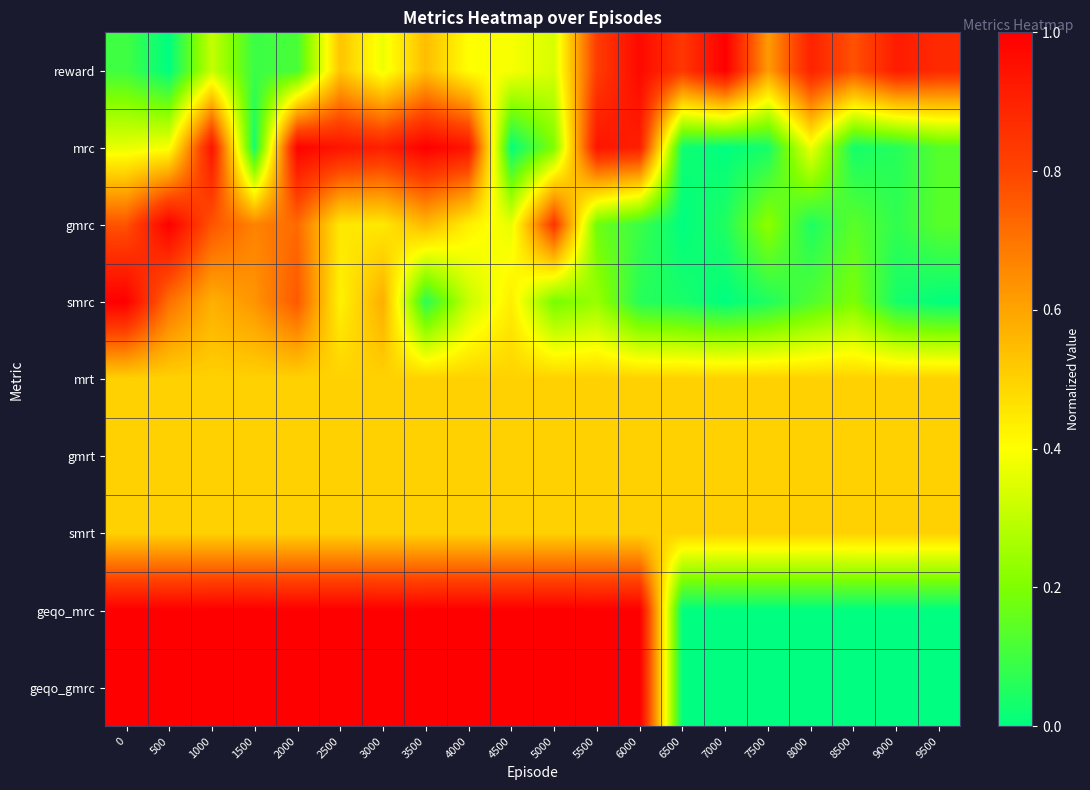

Reading left to right, extract all data points from this chart.

reward: 0=0.1	500=0.0	1000=0.3	1500=0.1	2000=0.1	2500=0.5	3000=0.4	3500=0.5	4000=0.4	4500=0.4	5000=0.3	5500=0.8	6000=1.0	6500=0.8	7000=1.0	7500=0.6	8000=0.9	8500=0.8	9000=0.9	9500=0.9
mrc: 0=0.4	500=0.4	1000=0.9	1500=0.0	2000=1.0	2500=0.9	3000=0.9	3500=1.0	4000=0.9	4500=0.0	5000=0.2	5500=0.9	6000=0.9	6500=0.0	7000=0.0	7500=0.0	8000=0.4	8500=0.0	9000=0.1	9500=0.1
gmrc: 0=0.8	500=1.0	1000=0.8	1500=0.7	2000=0.7	2500=0.5	3000=0.4	3500=0.6	4000=0.4	4500=0.4	5000=0.8	5500=0.2	6000=0.1	6500=0.0	7000=0.0	7500=0.2	8000=0.0	8500=0.1	9000=0.1	9500=0.1
smrc: 0=1.0	500=0.7	1000=0.6	1500=0.6	2000=0.8	2500=0.4	3000=0.6	3500=0.1	4000=0.3	4500=0.4	5000=0.2	5500=0.2	6000=0.1	6500=0.0	7000=0.0	7500=0.0	8000=0.1	8500=0.2	9000=0.0	9500=0.0
mrt: 0=0.5	500=0.5	1000=0.5	1500=0.5	2000=0.5	2500=0.5	3000=0.5	3500=0.5	4000=0.5	4500=0.5	5000=0.5	5500=0.5	6000=0.5	6500=0.5	7000=0.5	7500=0.5	8000=0.5	8500=0.5	9000=0.5	9500=0.5
gmrt: 0=0.5	500=0.5	1000=0.5	1500=0.5	2000=0.5	2500=0.5	3000=0.5	3500=0.5	4000=0.5	4500=0.5	5000=0.5	5500=0.5	6000=0.5	6500=0.5	7000=0.5	7500=0.5	8000=0.5	8500=0.5	9000=0.5	9500=0.5
smrt: 0=0.5	500=0.5	1000=0.5	1500=0.5	2000=0.5	2500=0.5	3000=0.5	3500=0.5	4000=0.5	4500=0.5	5000=0.5	5500=0.5	6000=0.5	6500=0.5	7000=0.5	7500=0.5	8000=0.5	8500=0.5	9000=0.5	9500=0.5
geqo_mrc: 0=1.0	500=1.0	1000=1.0	1500=1.0	2000=1.0	2500=1.0	3000=1.0	3500=1.0	4000=1.0	4500=1.0	5000=1.0	5500=1.0	6000=1.0	6500=0.0	7000=0.0	7500=0.0	8000=0.0	8500=0.0	9000=0.0	9500=0.0
geqo_gmrc: 0=1.0	500=1.0	1000=1.0	1500=1.0	2000=1.0	2500=1.0	3000=1.0	3500=1.0	4000=1.0	4500=1.0	5000=1.0	5500=1.0	6000=1.0	6500=0.0	7000=0.0	7500=0.0	8000=0.0	8500=0.0	9000=0.0	9500=0.0